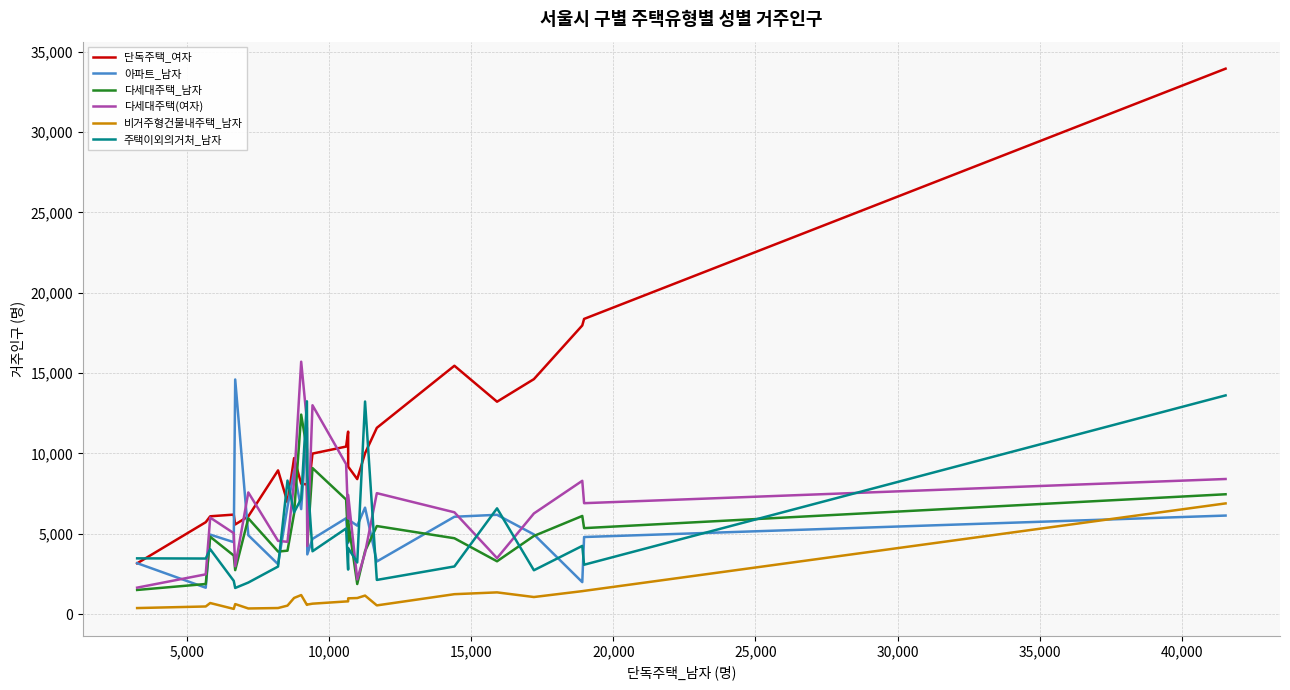

What is the greatest value displayed?

33950